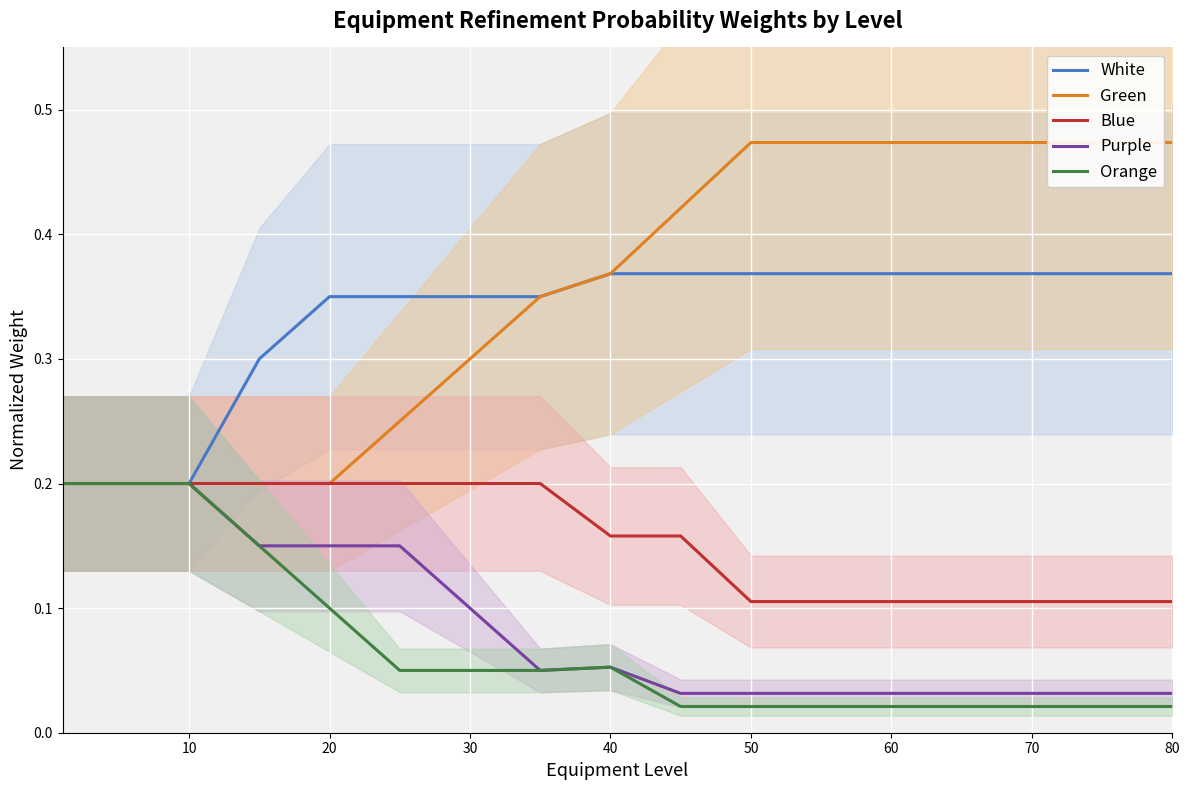

True or false: Orange and Green cross at least once.

False